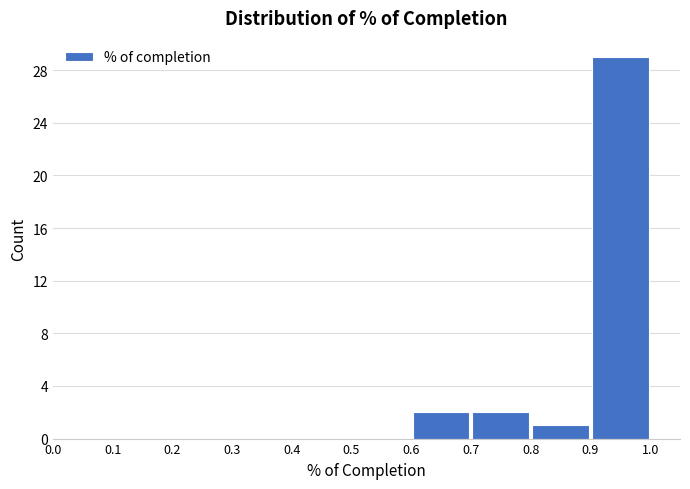

Reading left to right, transcribe this chart: for each bar, give the range it covers on the x-axis and its height. The values are not printed on the chart, so give them approximately, as read against the axis.

0.0 to 0.1: 0
0.1 to 0.2: 0
0.2 to 0.3: 0
0.3 to 0.4: 0
0.4 to 0.5: 0
0.5 to 0.6: 0
0.6 to 0.7: 2
0.7 to 0.8: 2
0.8 to 0.9: 1
0.9 to 1.0: 29